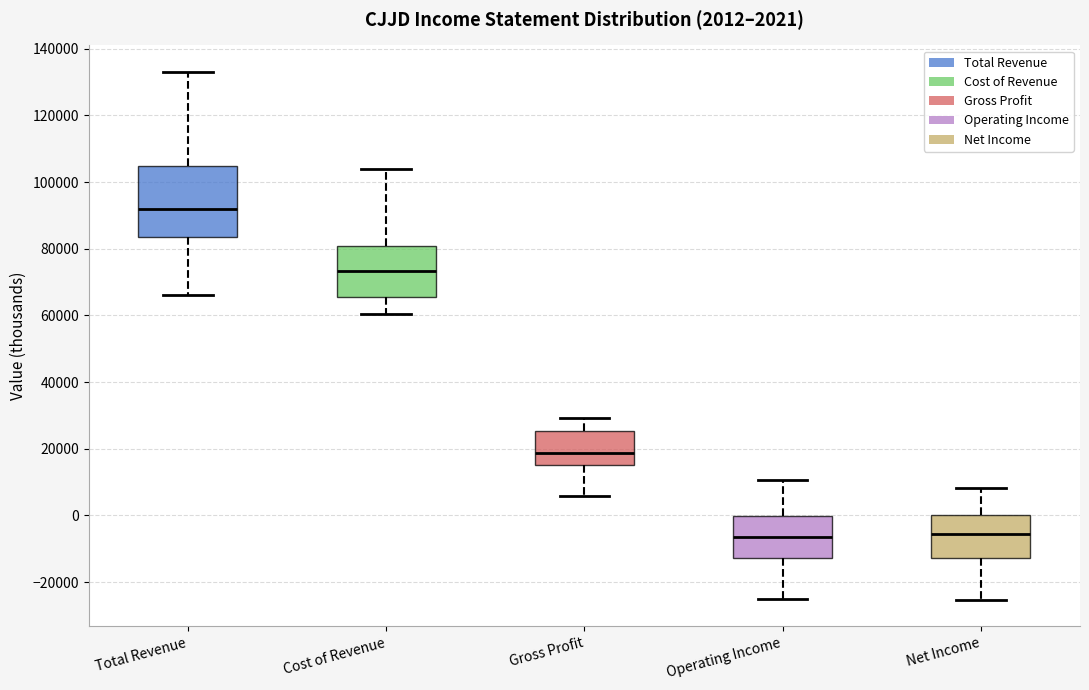

Which box has the highest median line?

Total Revenue